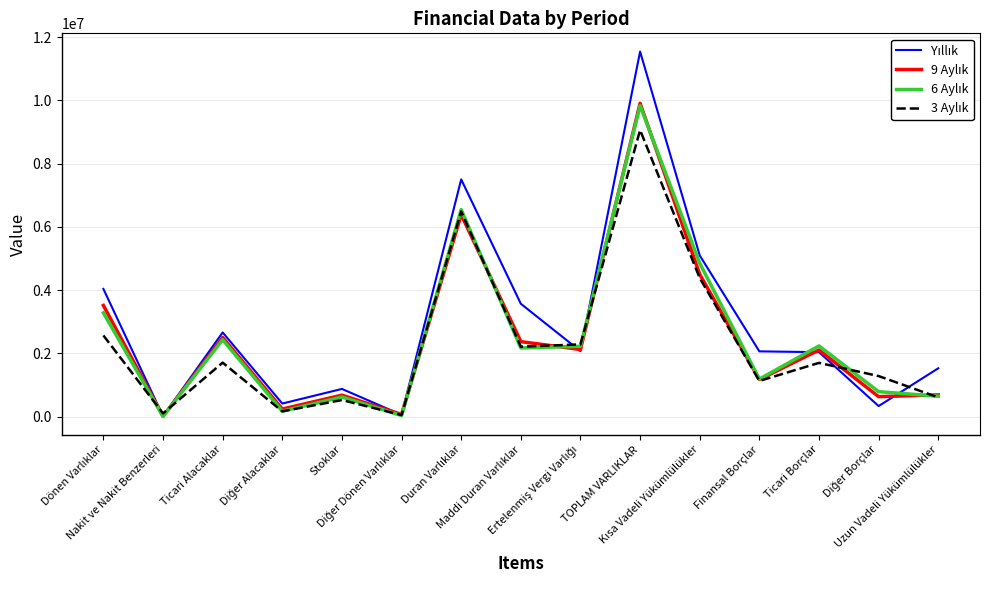

What is the greatest value displayed?

11545561